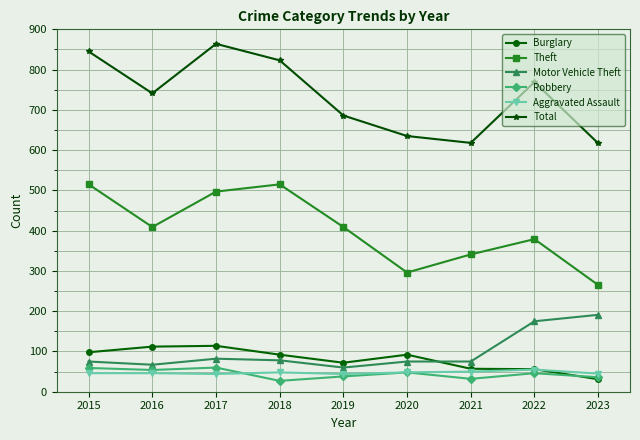

What is the difference between the highest and lowest values at 2016?

695